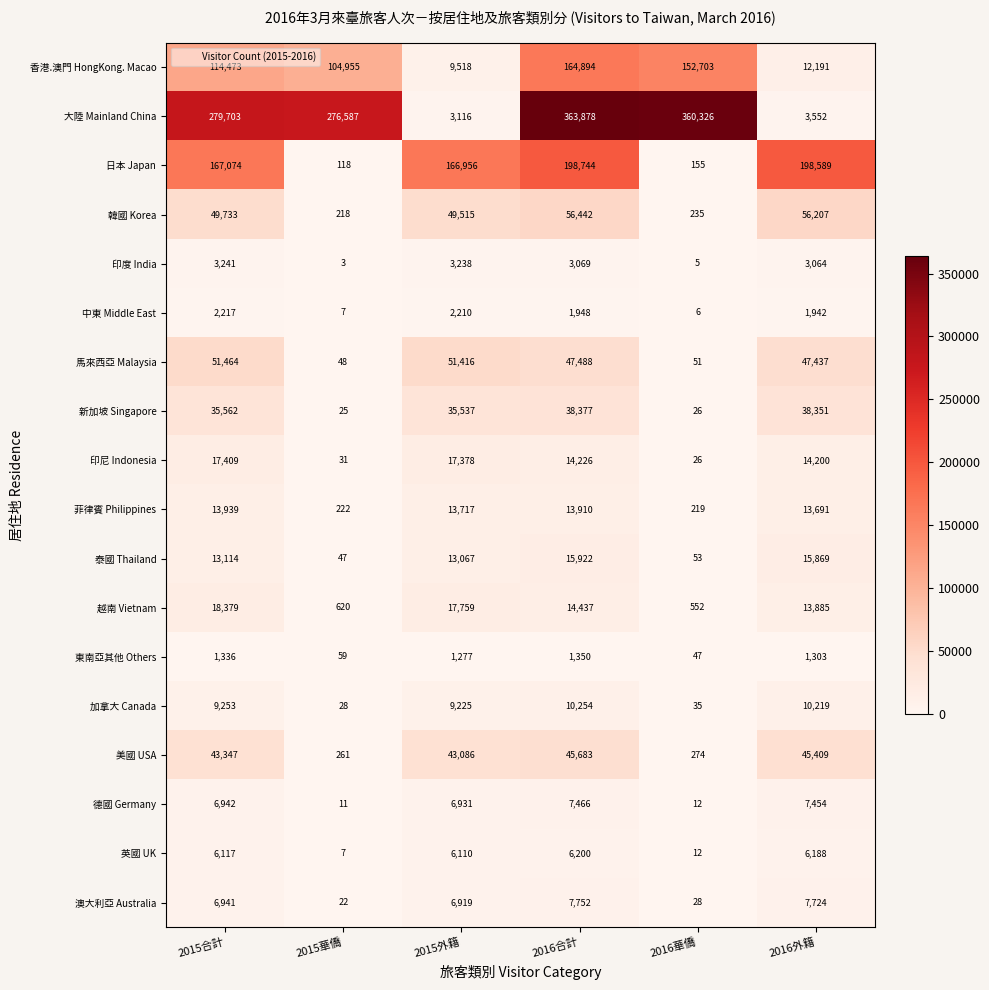

At 2015合計, list the series in order from smallest to largest.

東南亞其他 Others, 中東 Middle East, 印度 India, 英國 UK, 澳大利亞 Australia, 德國 Germany, 加拿大 Canada, 泰國 Thailand, 菲律賓 Philippines, 印尼 Indonesia, 越南 Vietnam, 新加坡 Singapore, 美國 USA, 韓國 Korea, 馬來西亞 Malaysia, 香港.澳門 HongKong. Macao, 日本 Japan, 大陸 Mainland China